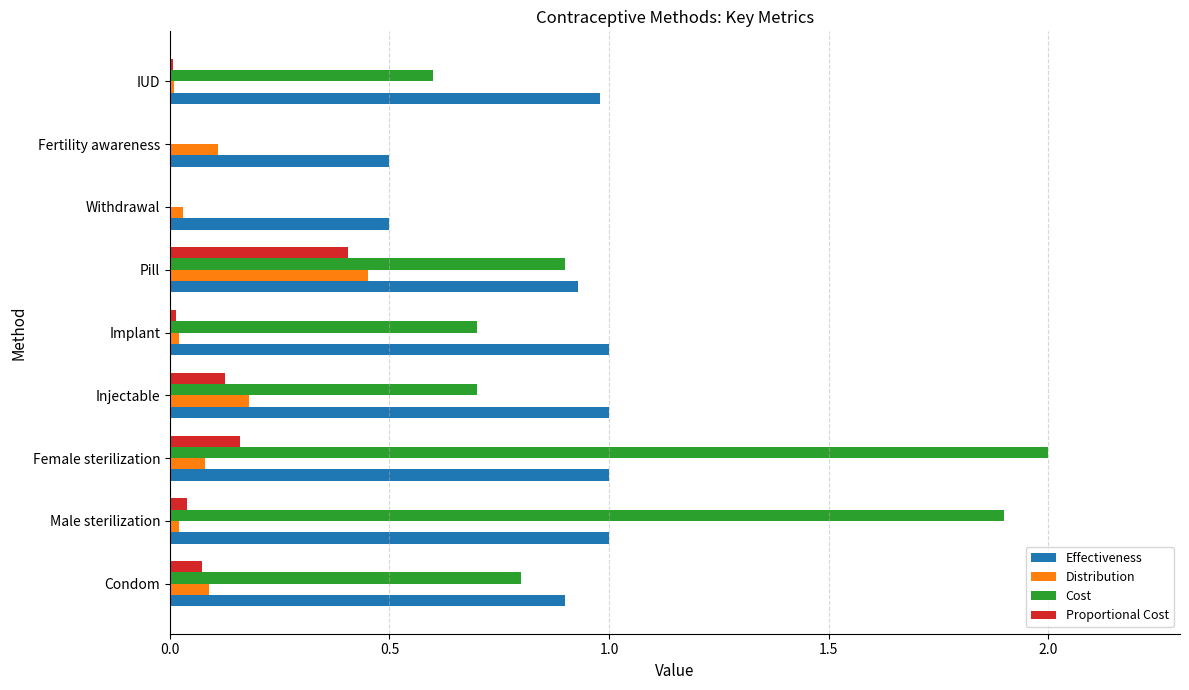

What is the sum of all Proportional Cost values?

0.8